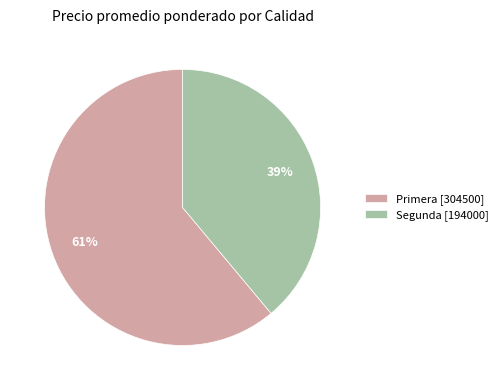

To the nearest percent, what is the combined percentage of Primera [304500] and Segunda [194000]?

100%